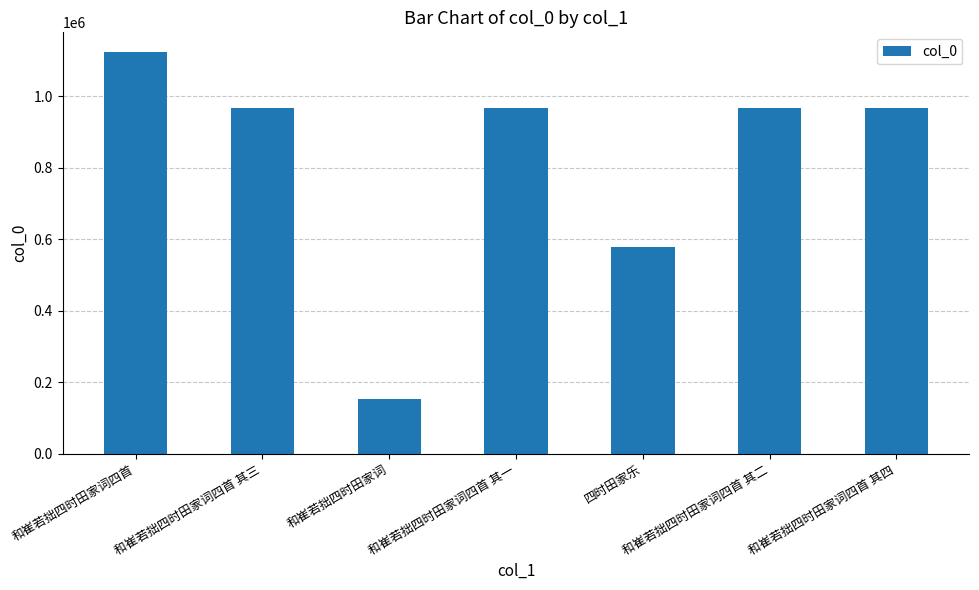

What is the label of the 1st bar from the right?

和崔若拙四时田家词四首 其四